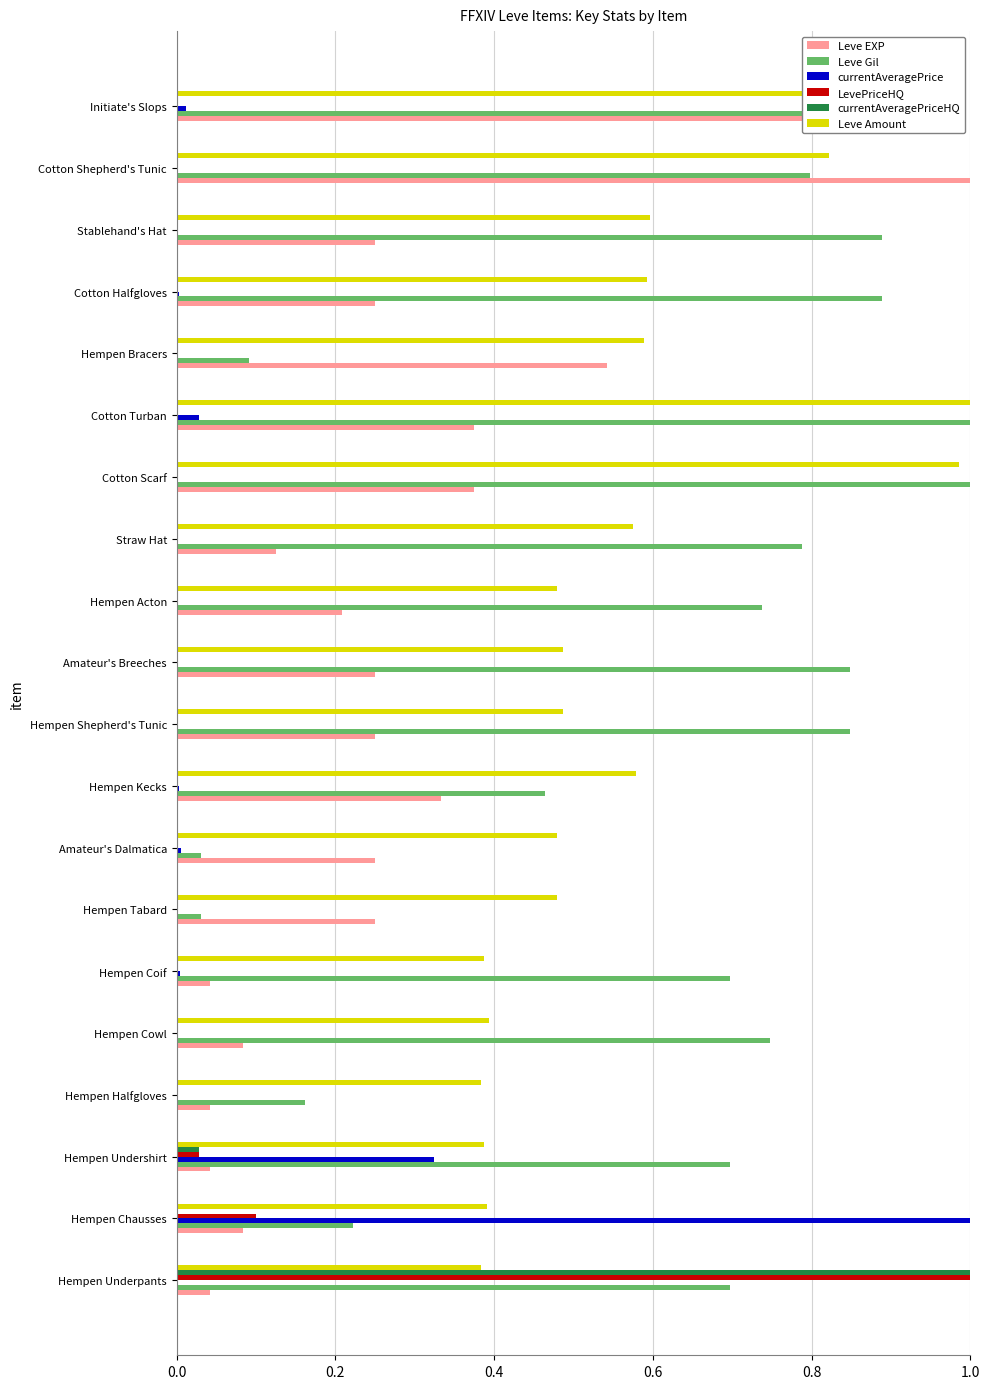

Which series changed the most between Hempen Kecks and Cotton Shepherd's Tunic?

Leve EXP